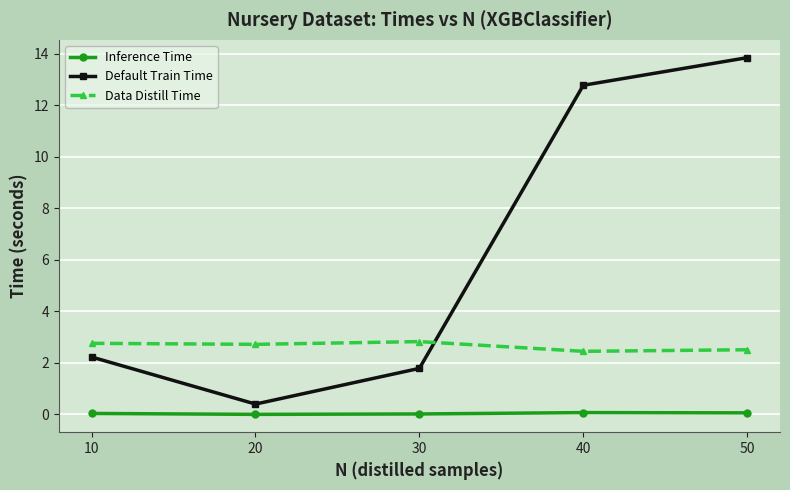

What are all the series names shown in the legend?

Inference Time, Default Train Time, Data Distill Time